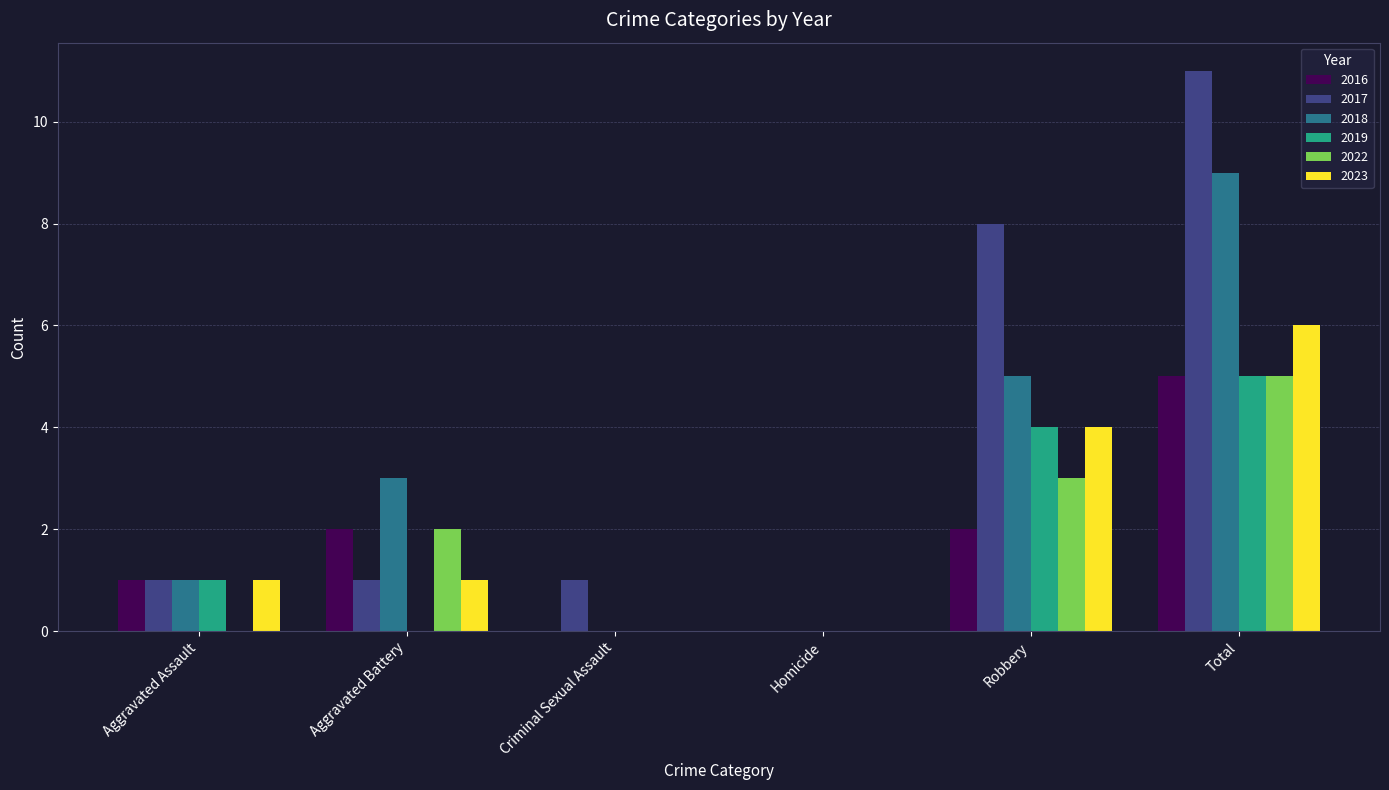

Does the chart contain stacked bars?

No